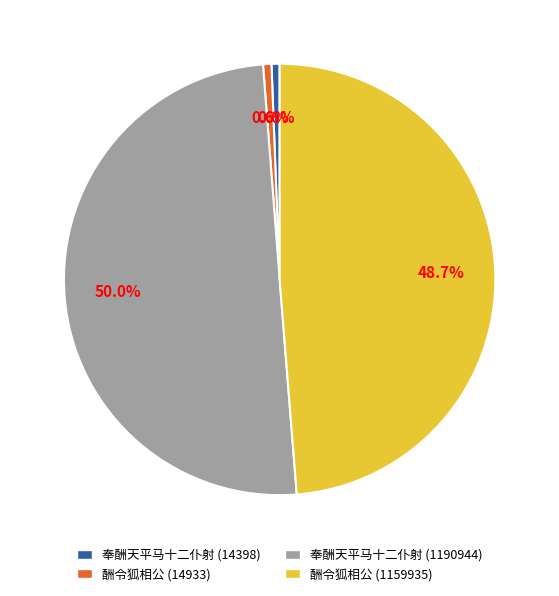

To the nearest percent, what is the average slice percentage?

25%